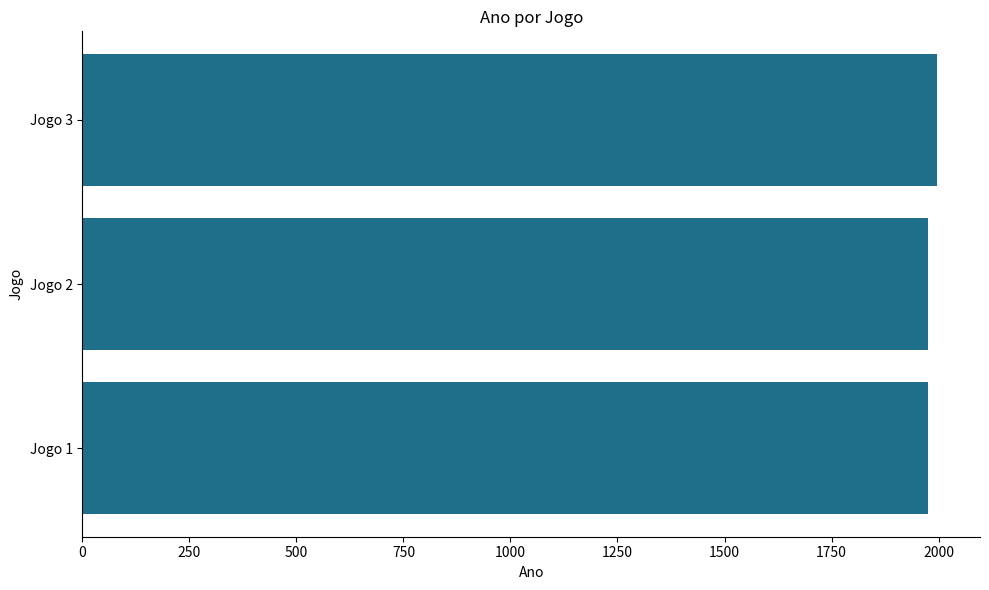

Reading top to bottom, extract all data points from this chart.

Jogo 3=1997	Jogo 2=1976	Jogo 1=1976